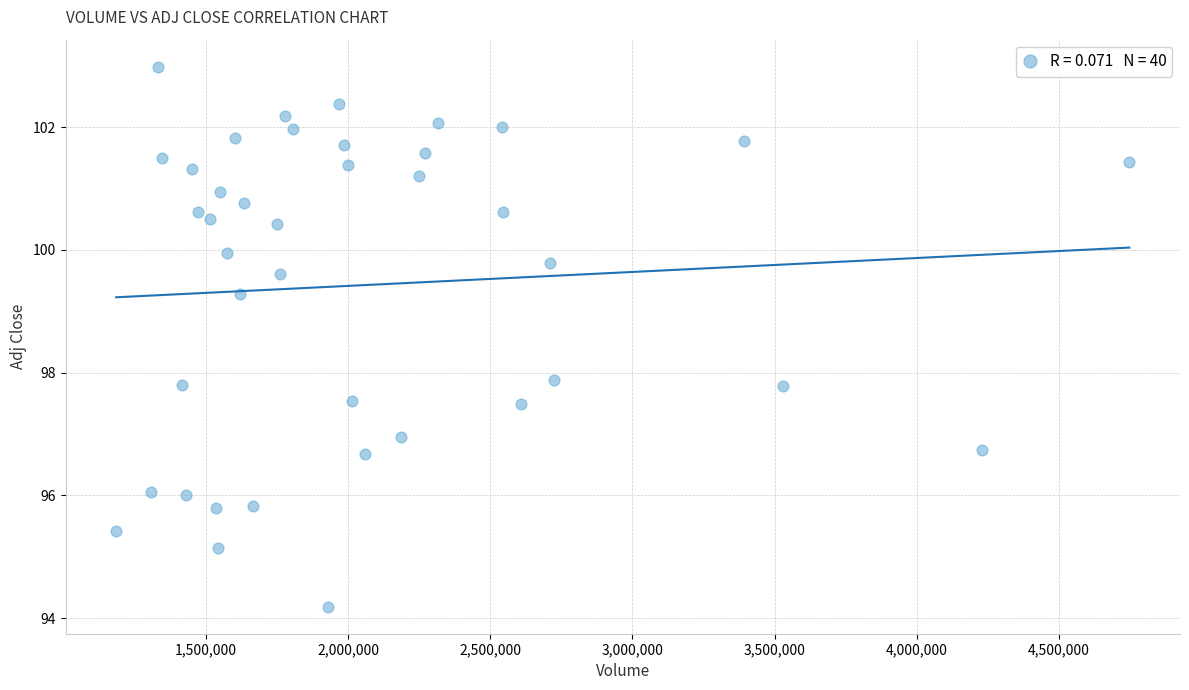

What is the range of Y values (max minus min)?

8.8